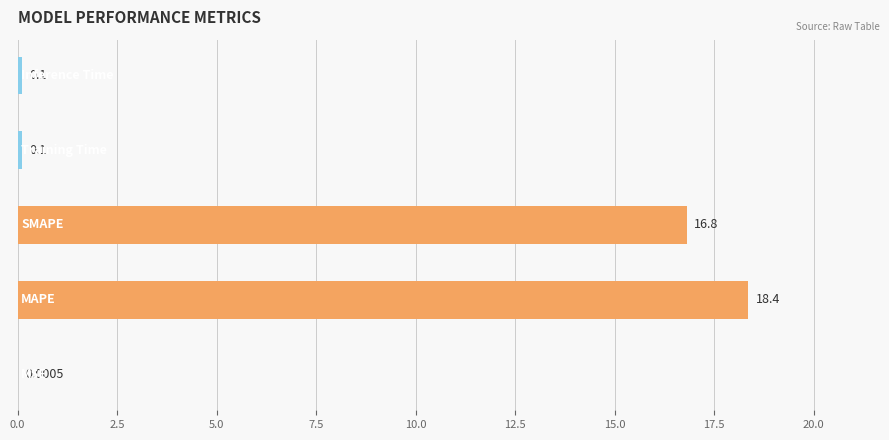

How many categories are shown in the chart?

5